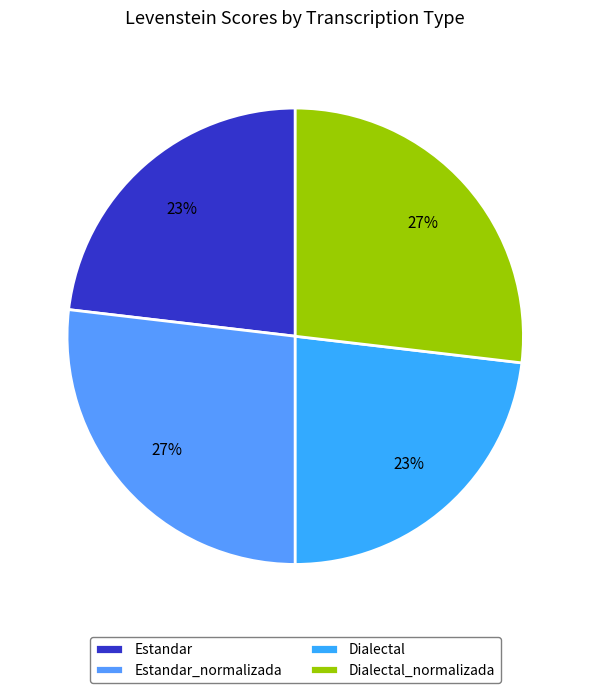

Is Dialectal_normalizada the majority of the pie?

No